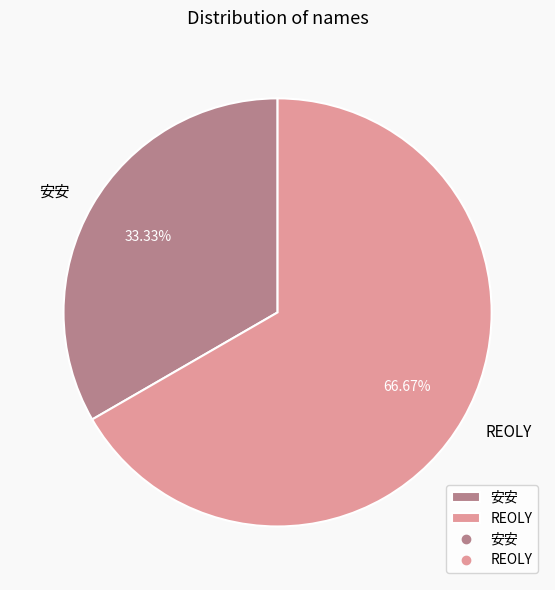

The 安安 slice represents 33% of the pie. True or false?

True